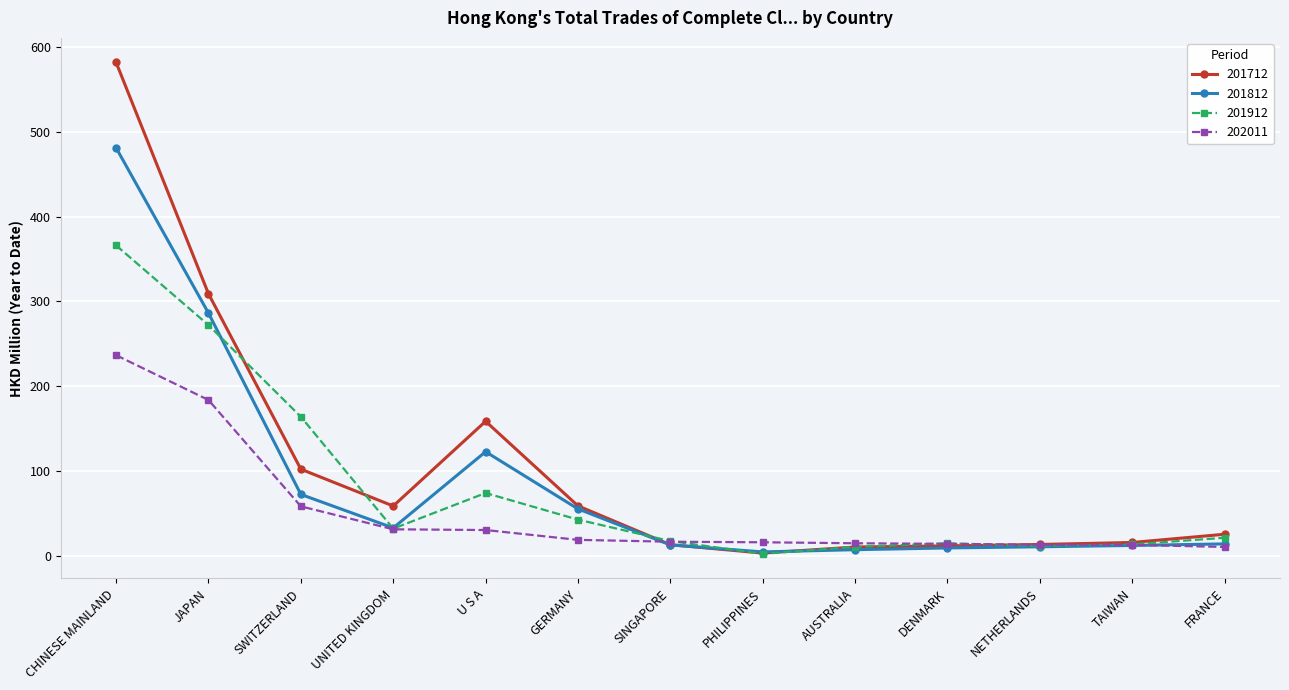

At which category is the sum across all series the highest?

CHINESE MAINLAND